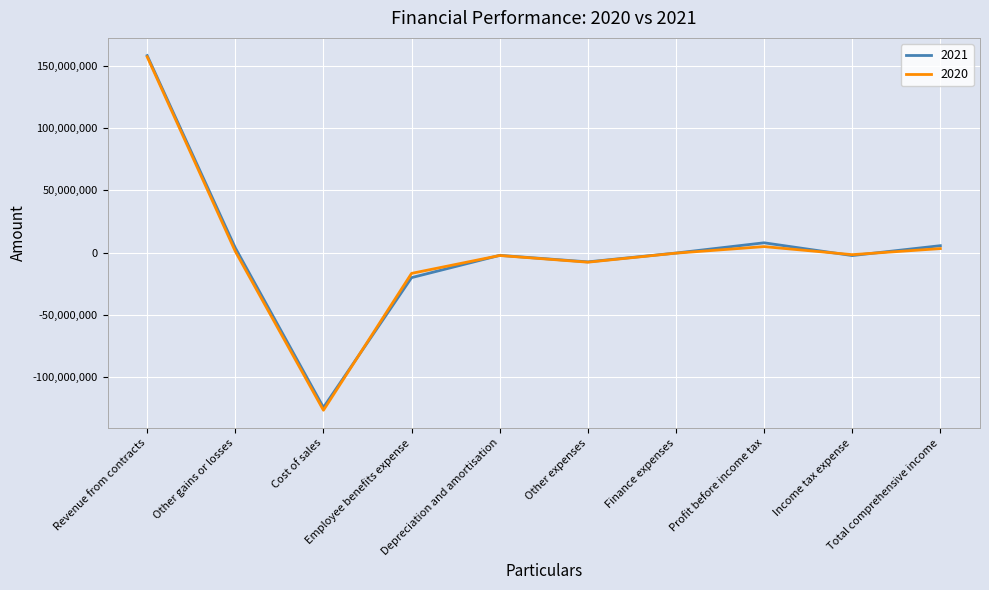

What is the minimum value shown in the chart?

-126440692